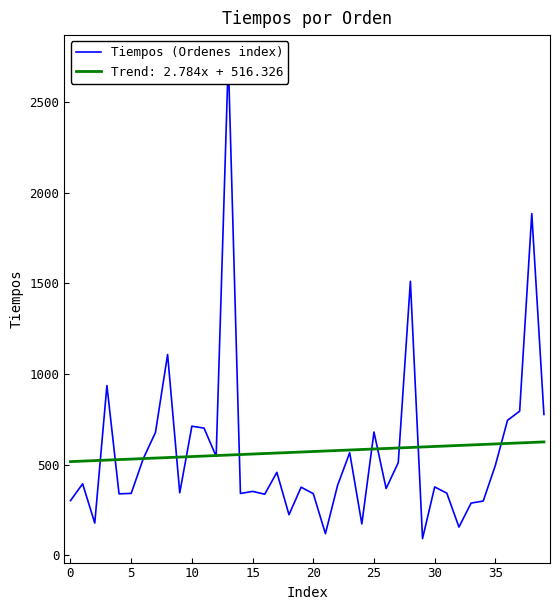

The chart shows a value of 105.1 at 0. True or false?

False